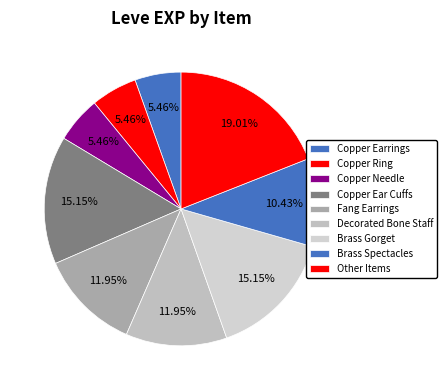

True or false: Copper Needle accounts for 5% of the total.

True